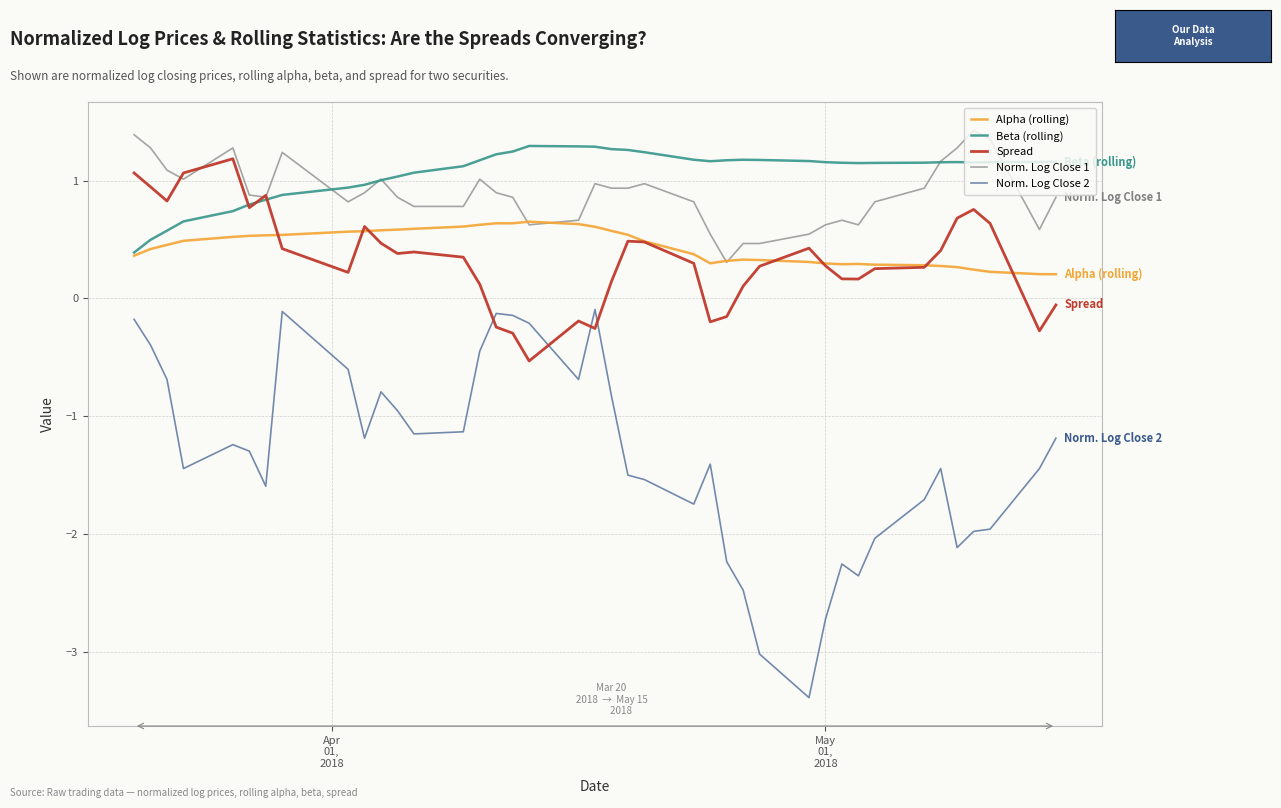

What are all the series names shown in the legend?

Alpha (rolling), Beta (rolling), Spread, Norm. Log Close 1, Norm. Log Close 2